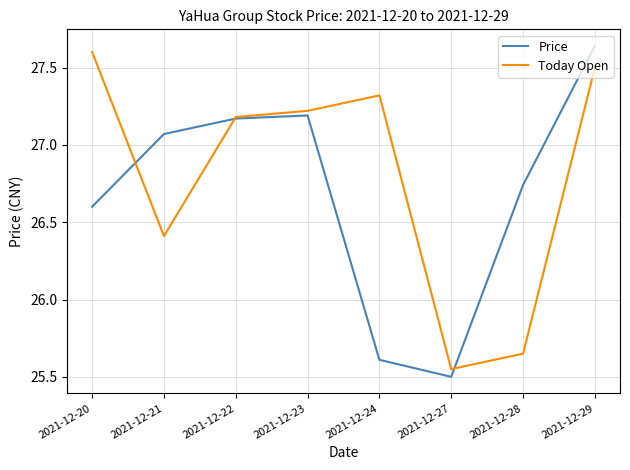

List the labels in order of Price value, smallest first.

2021-12-27, 2021-12-24, 2021-12-20, 2021-12-28, 2021-12-21, 2021-12-22, 2021-12-23, 2021-12-29